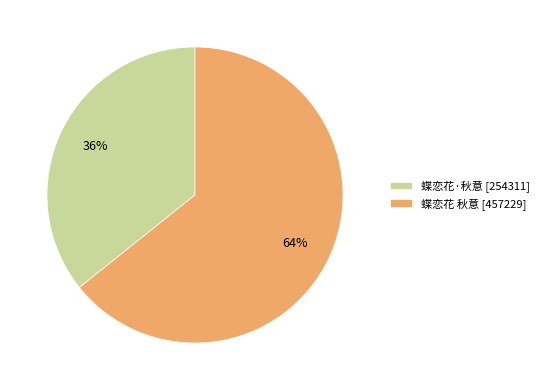

Is there a majority slice in this chart?

Yes